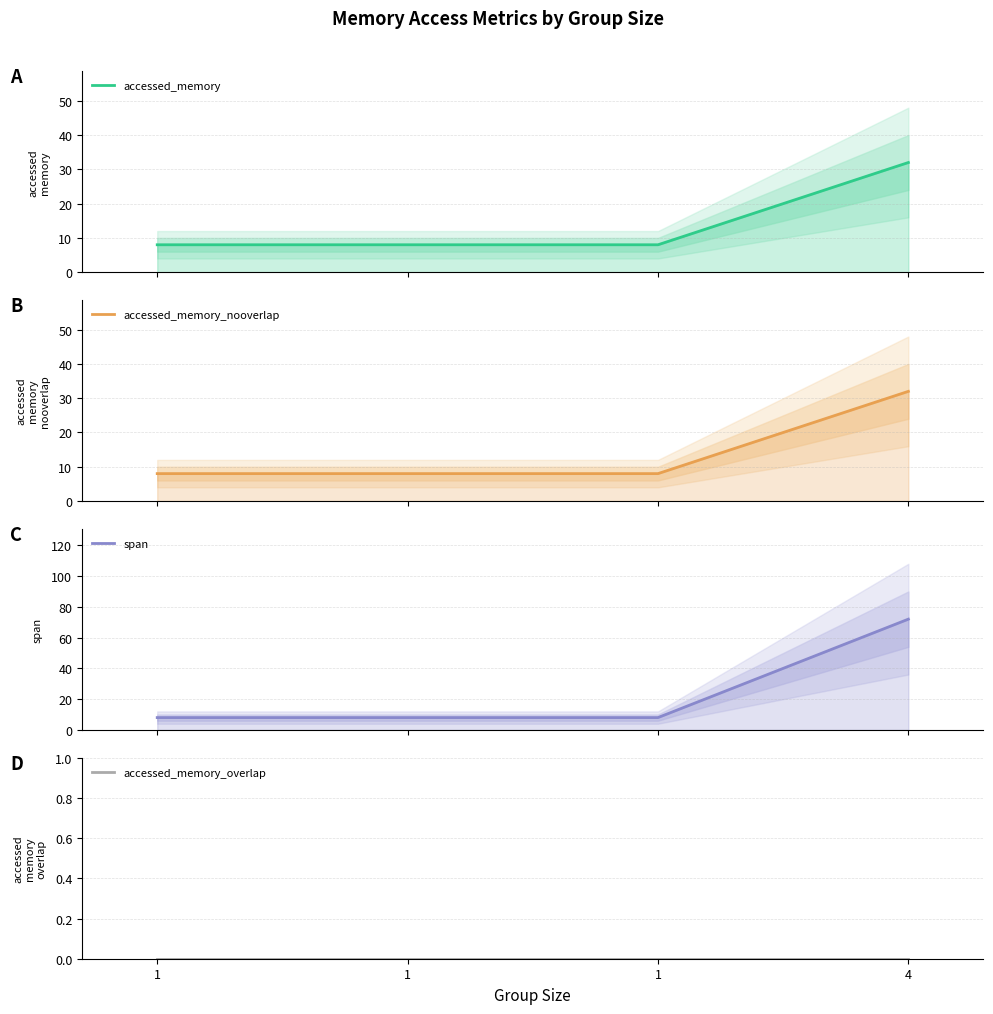

Reading right to left, transcribe all the data shown in this chart.

accessed_memory: 4=32	1=8	1=8	1=8
accessed_memory_nooverlap: 4=32	1=8	1=8	1=8
span: 4=72	1=8	1=8	1=8
accessed_memory_overlap: 4=0	1=0	1=0	1=0